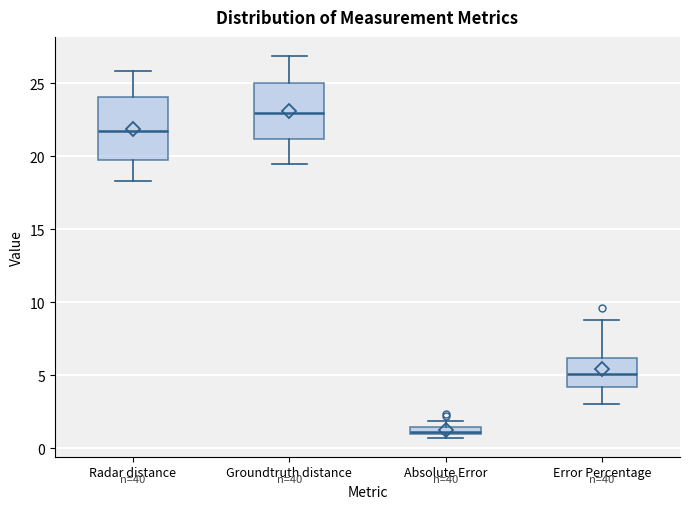

Which box's median line is the lowest?

Absolute Error